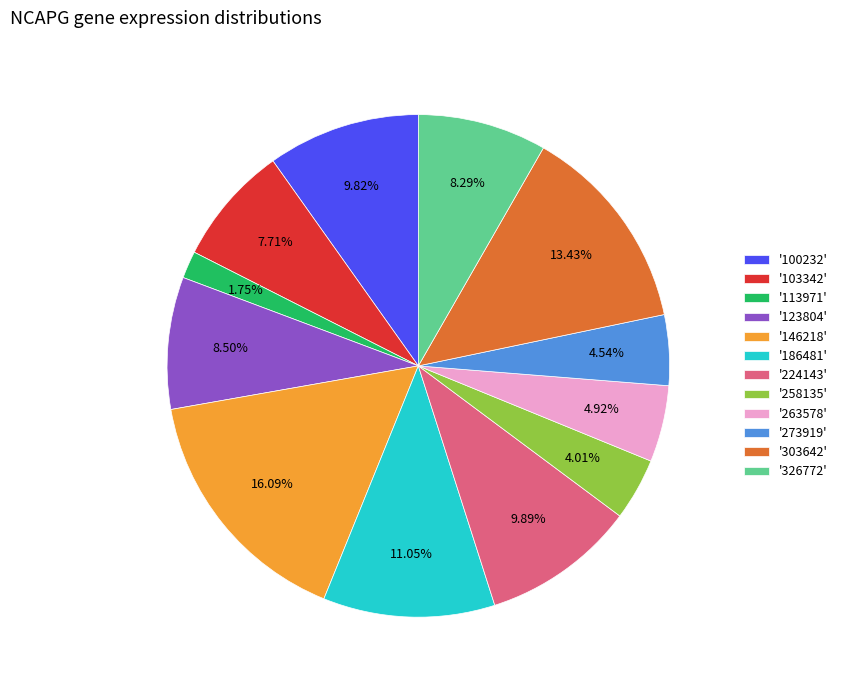

Is there any slice that represents more than half of the pie?

No